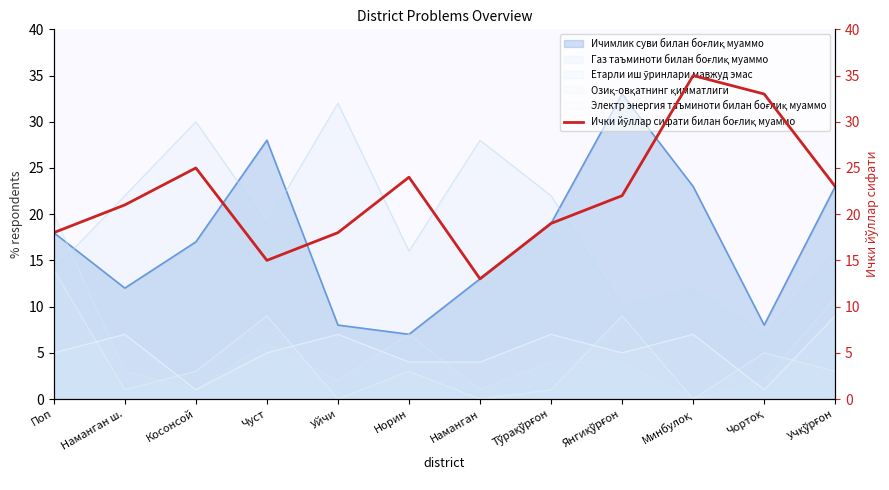

Between Учқўрғон and Наманган ш., which is larger?

Учқўрғон